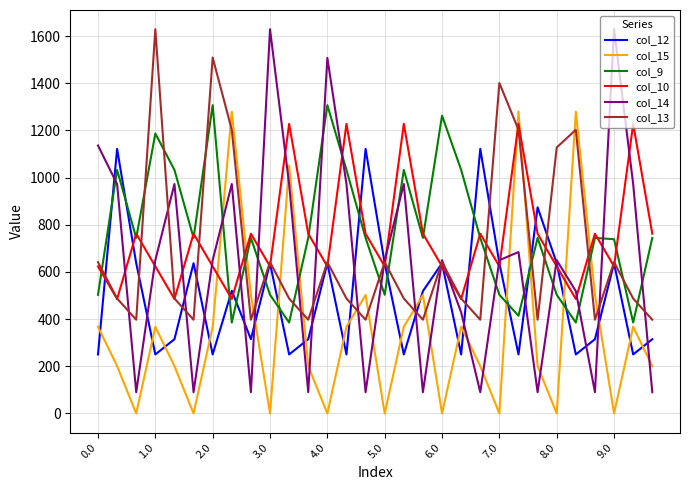

True or false: col_12 and col_9 intersect in this chart.

True